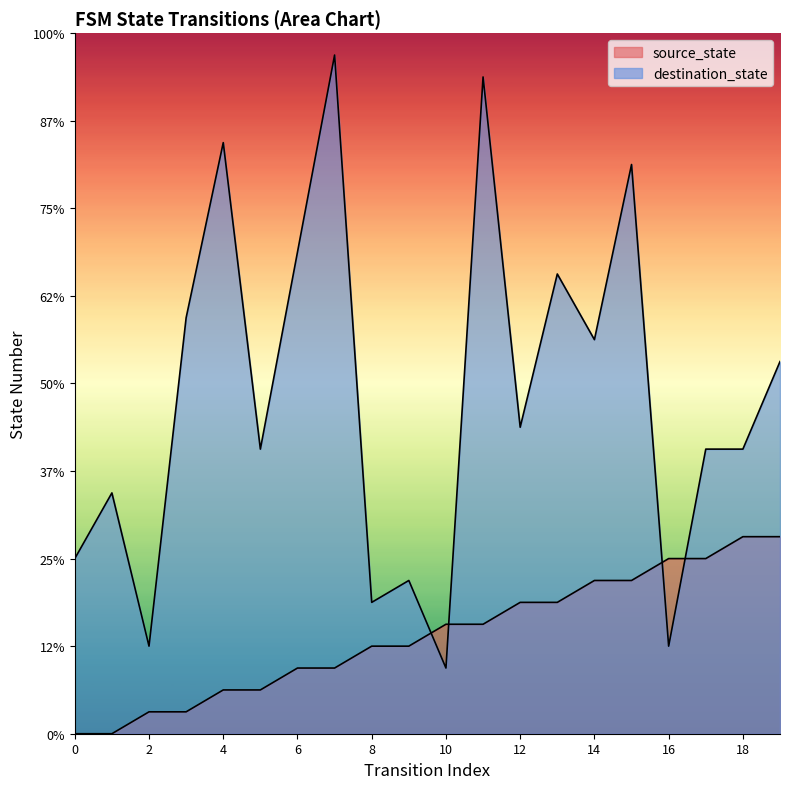

At how many categories does at least one series exceed 23?

4